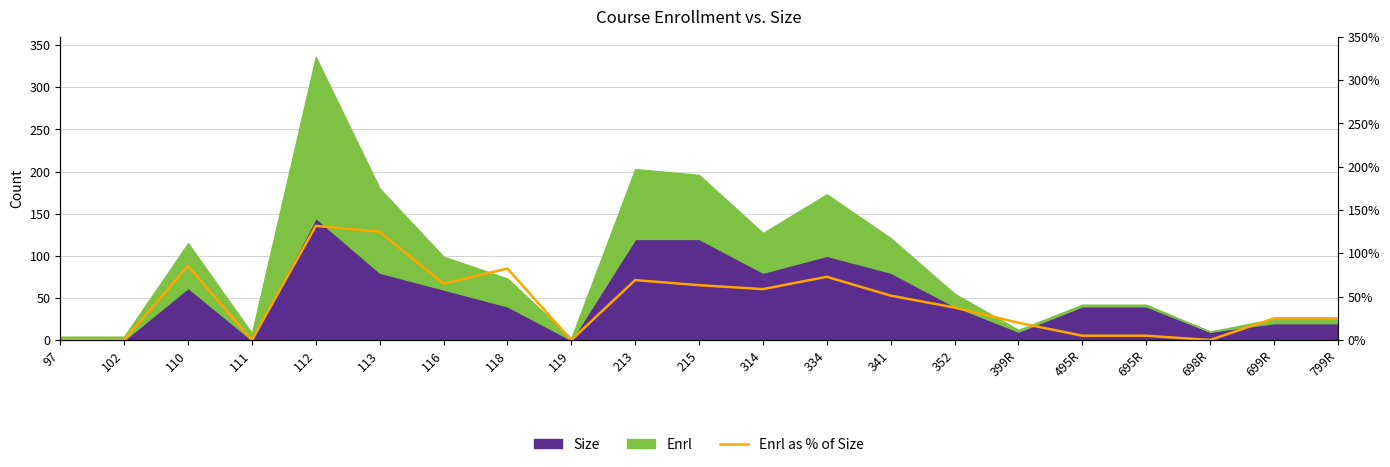

Reading left to right, extract all data points from this chart.

97=0.0	102=0.0	110=0.9	111=0.0	112=1.3	113=1.2	116=0.7	118=0.8	119=0.0	213=0.7	215=0.6	314=0.6	334=0.7	341=0.5	352=0.4	399R=0.2	495R=0.1	695R=0.1	698R=0.0	699R=0.2	799R=0.2